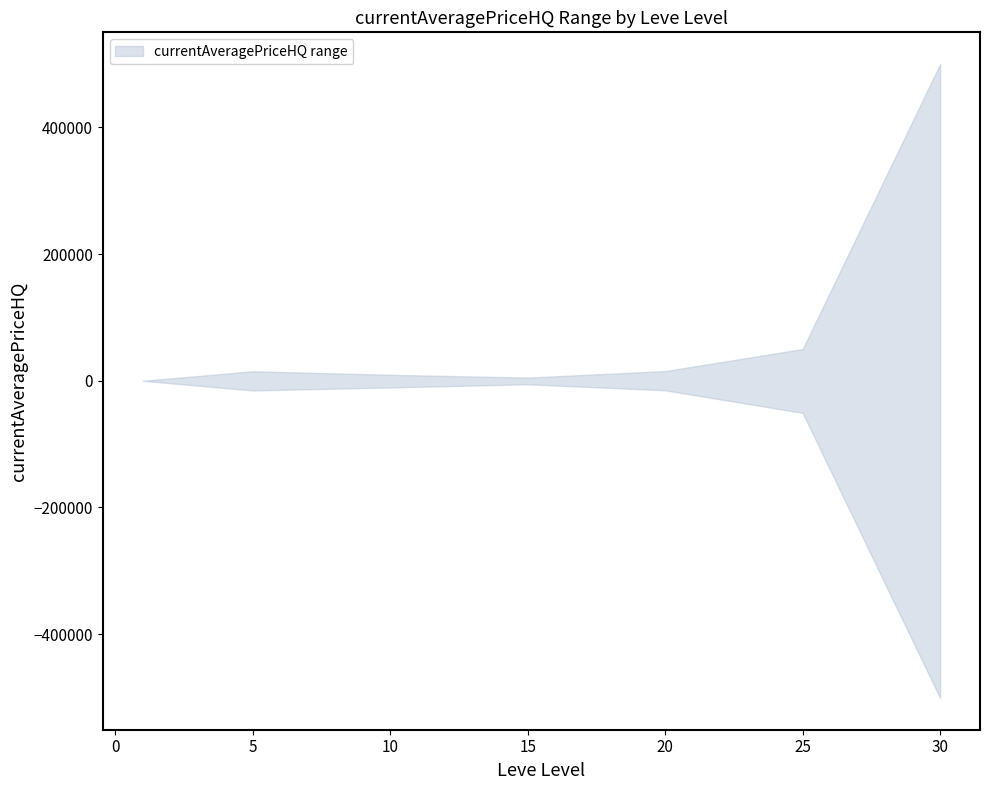

Is the value of currentAveragePriceHQ_upper at 15 greater than the value of currentAveragePriceHQ_lower at 20?

Yes